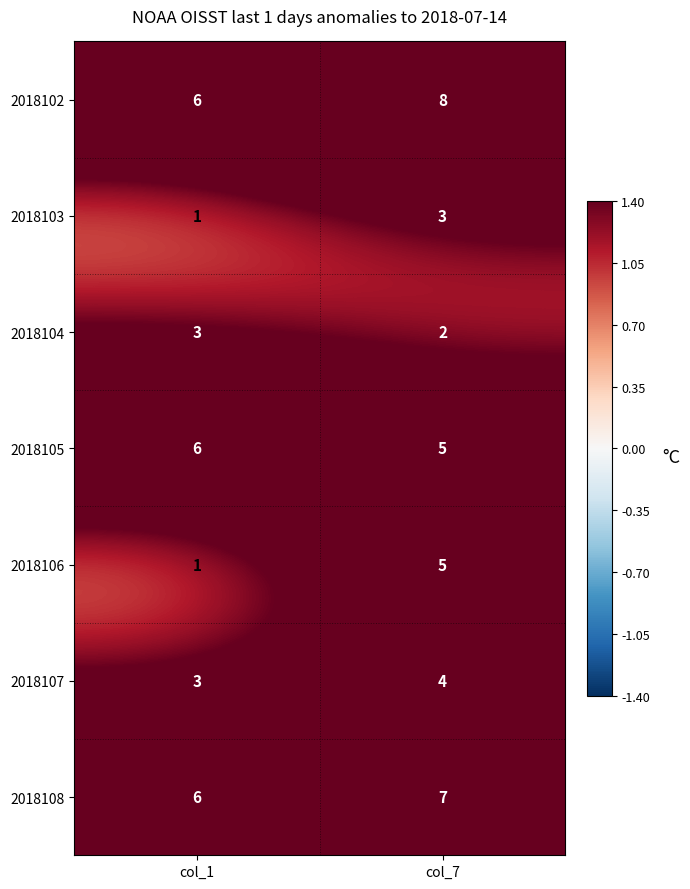

List the labels in order of 2018104 value, smallest first.

col_7, col_1